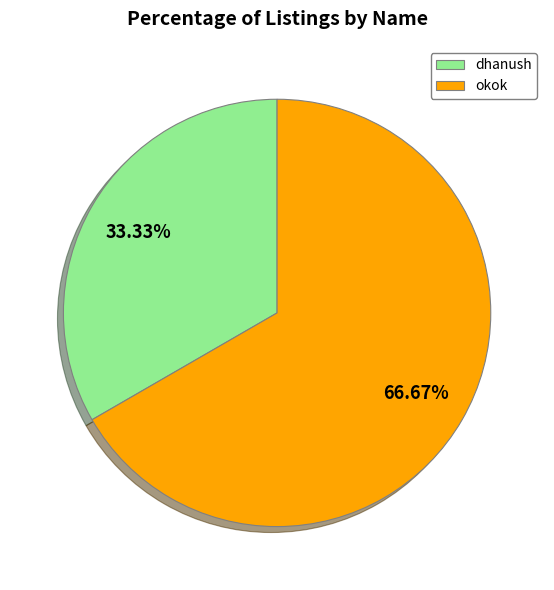

To the nearest percent, what portion does okok represent?

67%